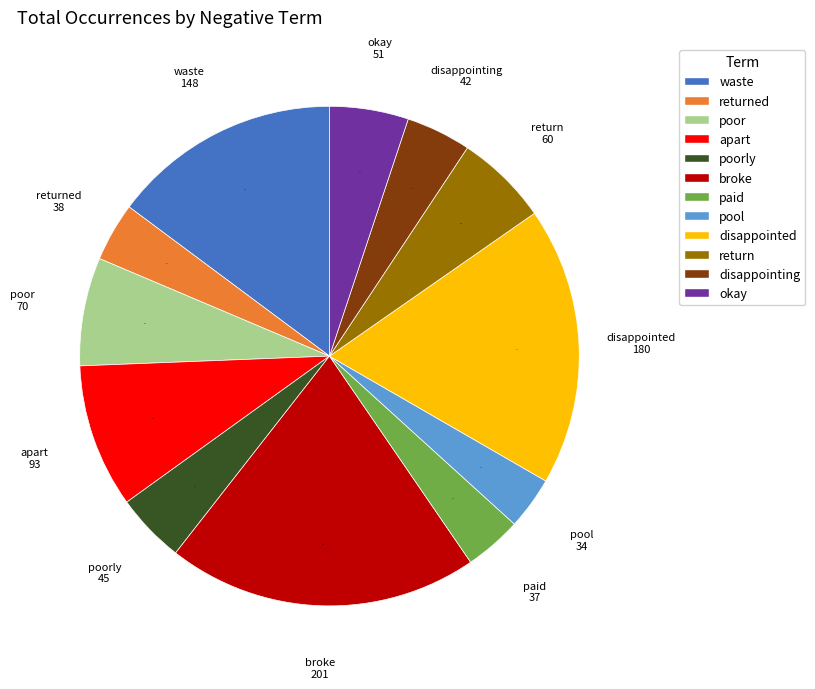

How many segments does this pie chart have?

12